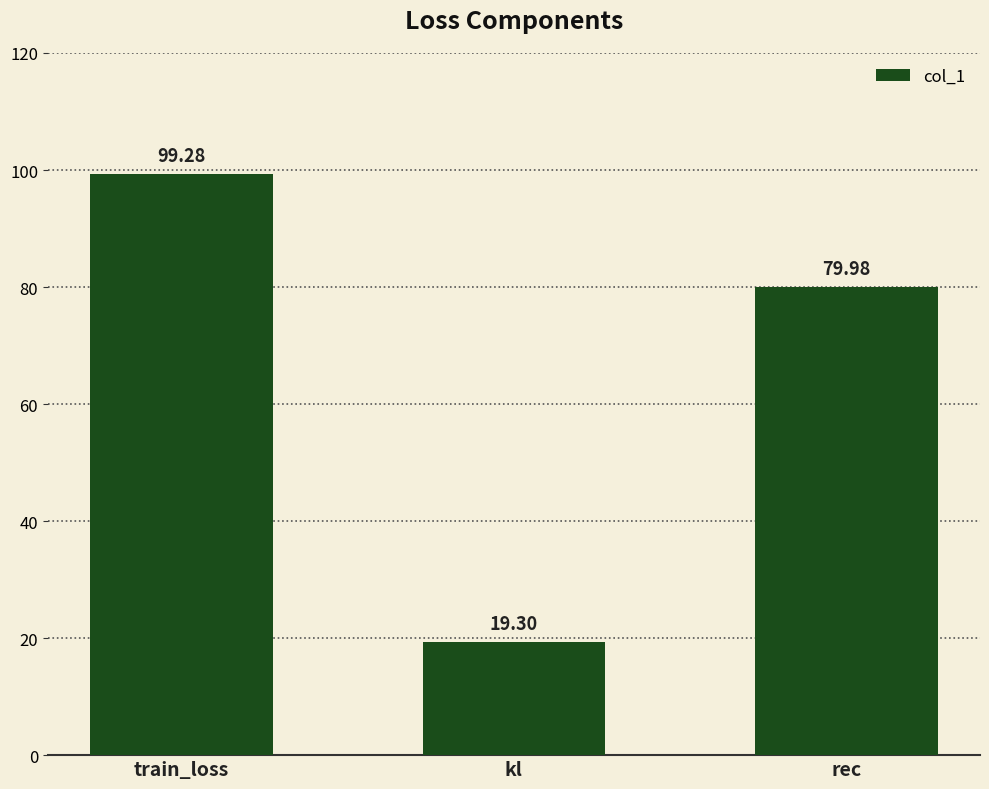

What is the smallest value displayed?

19.3